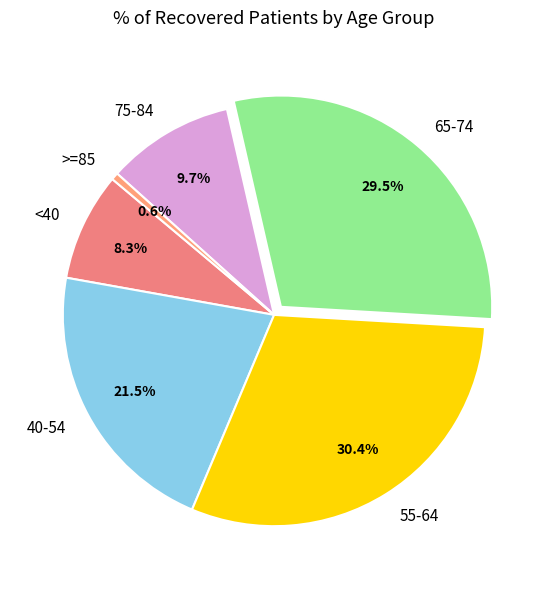

What is the largest slice in the pie chart?

55-64